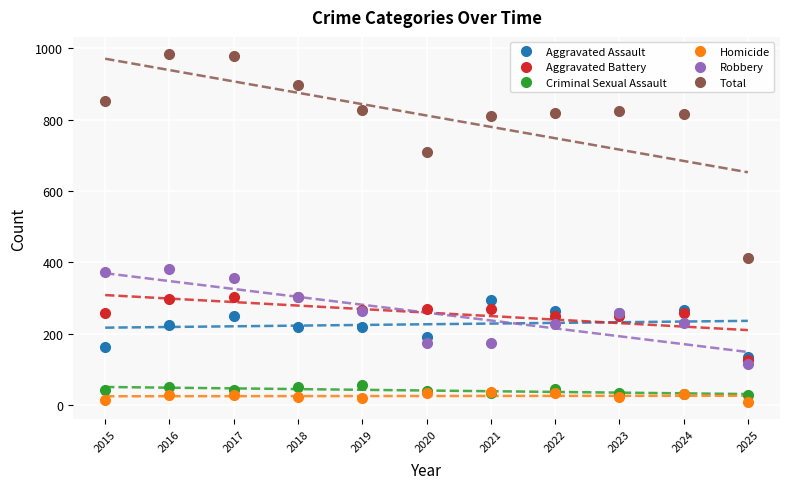

What is the value of the Aggravated Battery point at the 1st from the left?

259